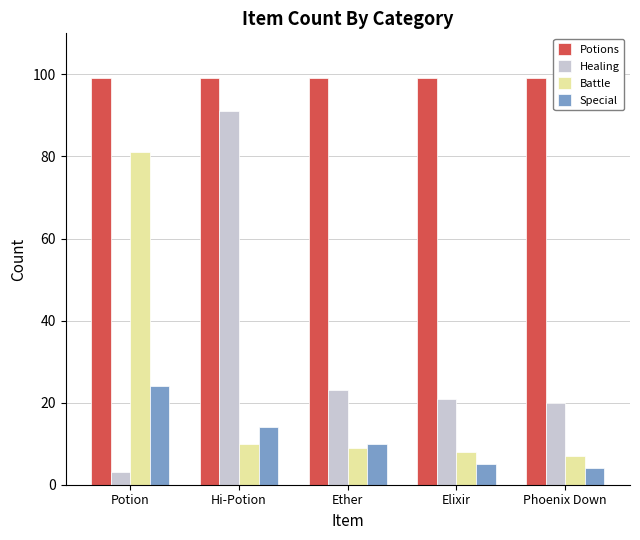

Reading left to right, what are all the values shown in this chart?

Potions: 99	99	99	99	99
Healing: 3	91	23	21	20
Battle: 81	10	9	8	7
Special: 24	14	10	5	4